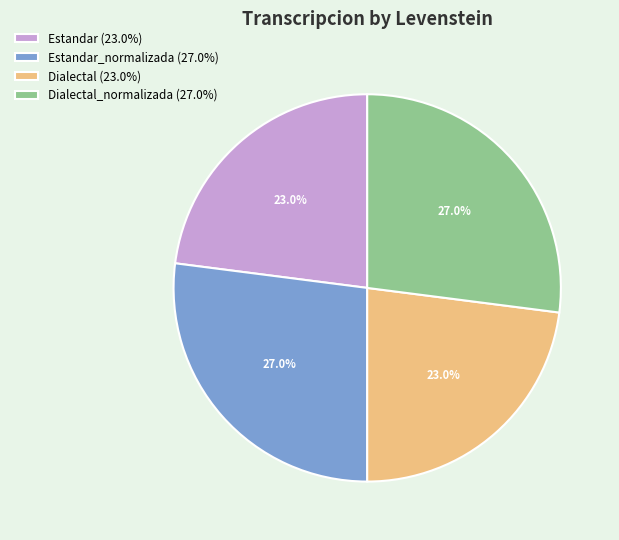

Between Estandar (23.0%) and Estandar_normalizada (27.0%), which is larger?

Estandar_normalizada (27.0%)